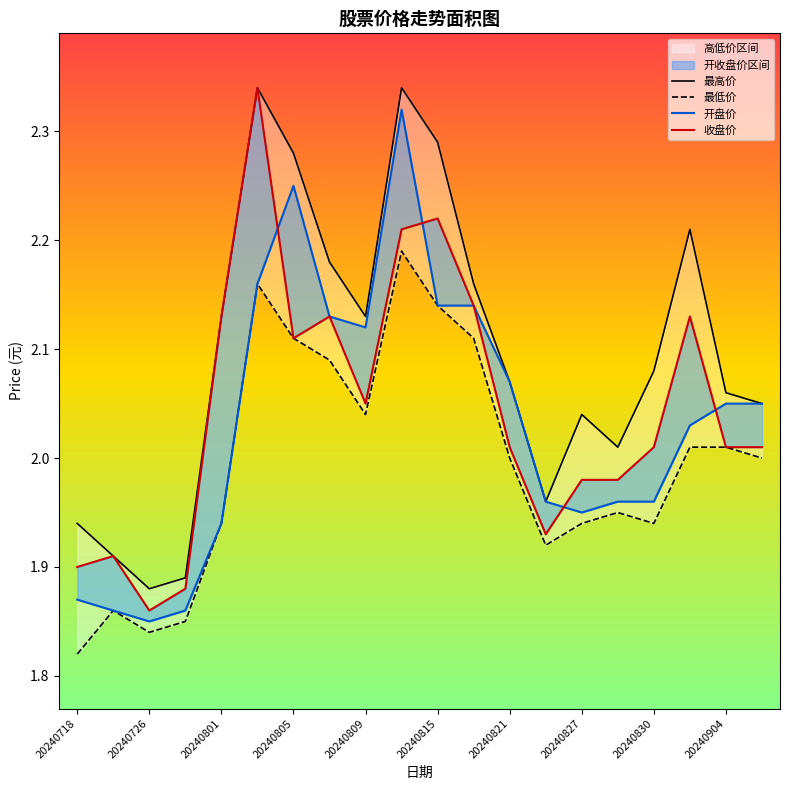

What are all the series names shown in the legend?

最高价, 最低价, 开盘价, 收盘价